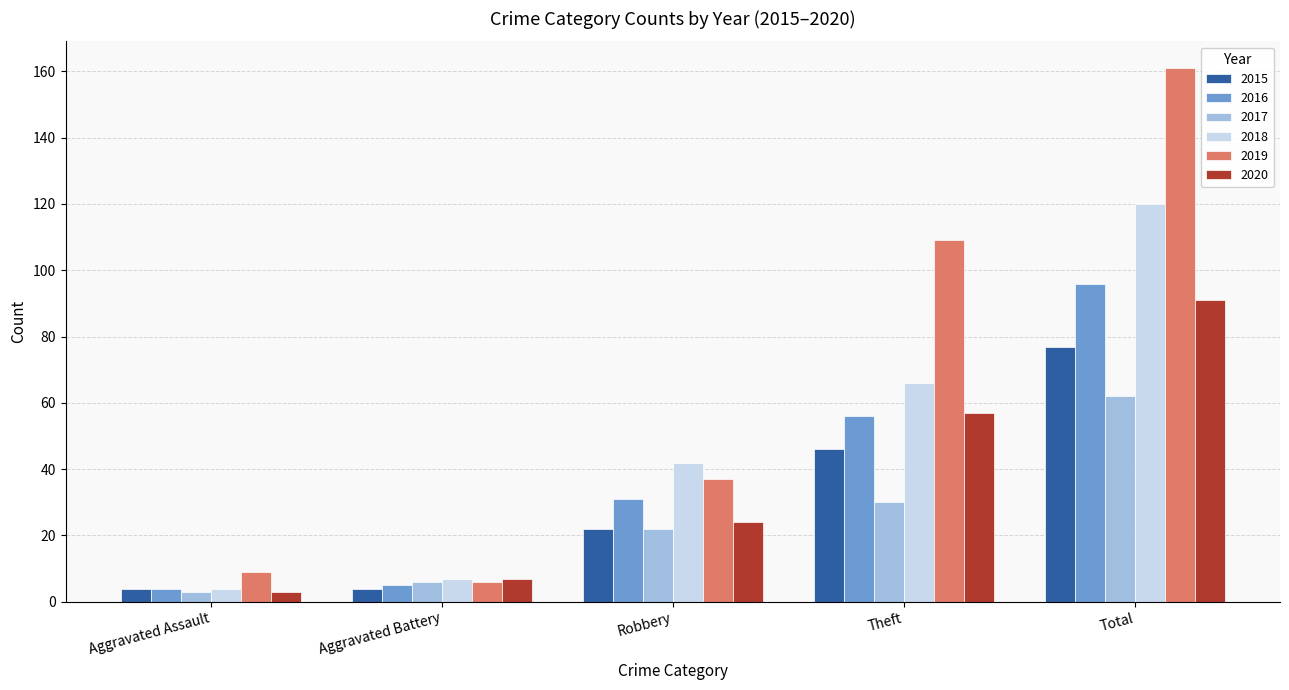

How many values in the 2018 series are below 42?

2